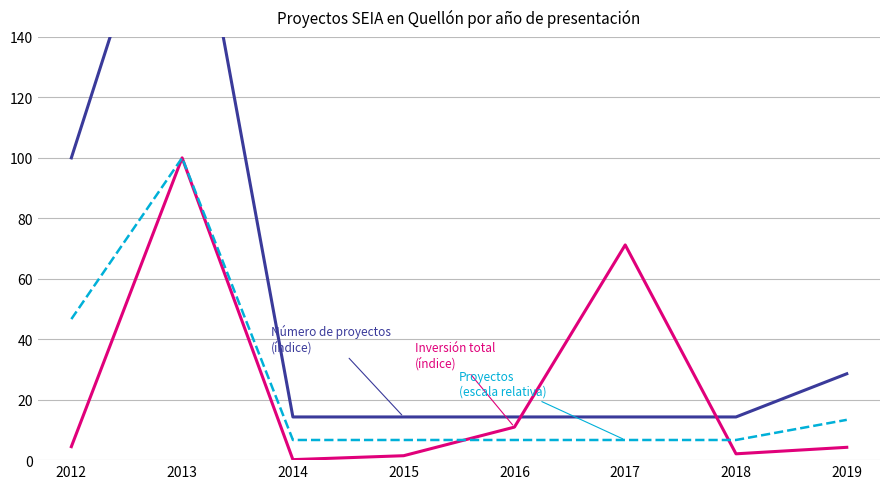

Which has a higher value, 2015 or 2018?

2015